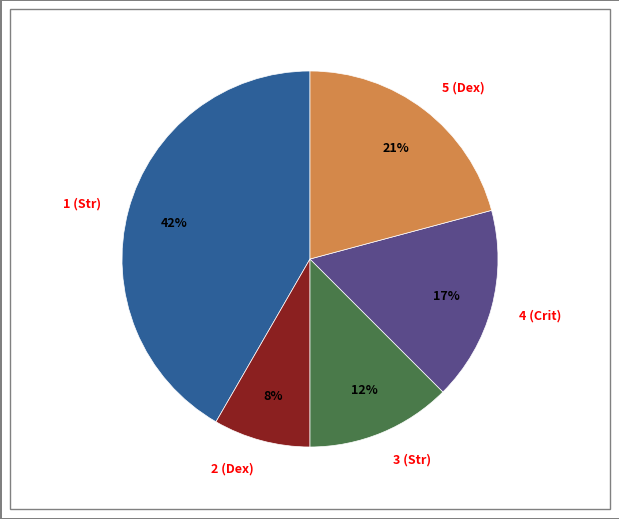

True or false: 3 (Str) accounts for 2% of the total.

False